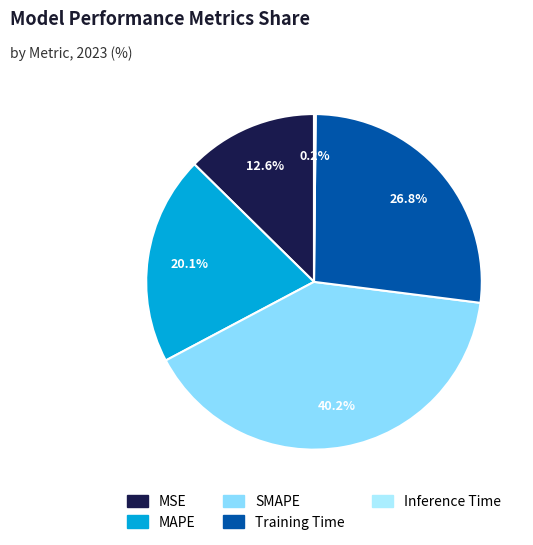

To the nearest percent, what is the difference between the largest and smallest slice percentages?

40%